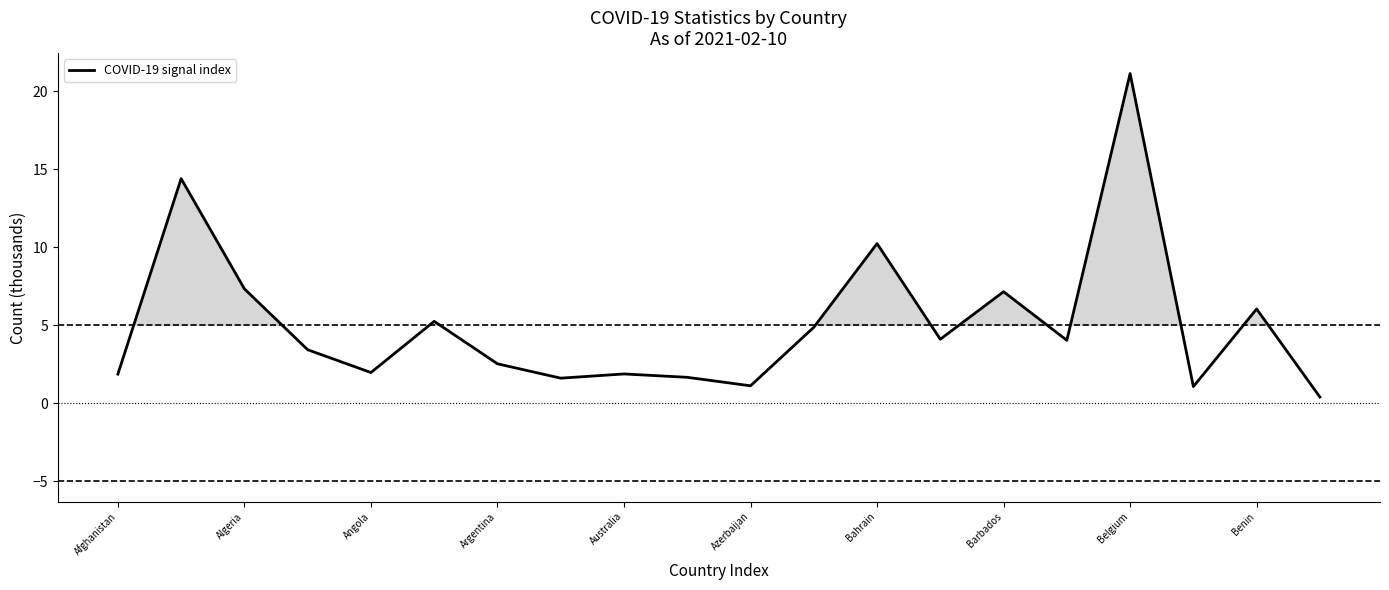

How many series are shown in this chart?

1